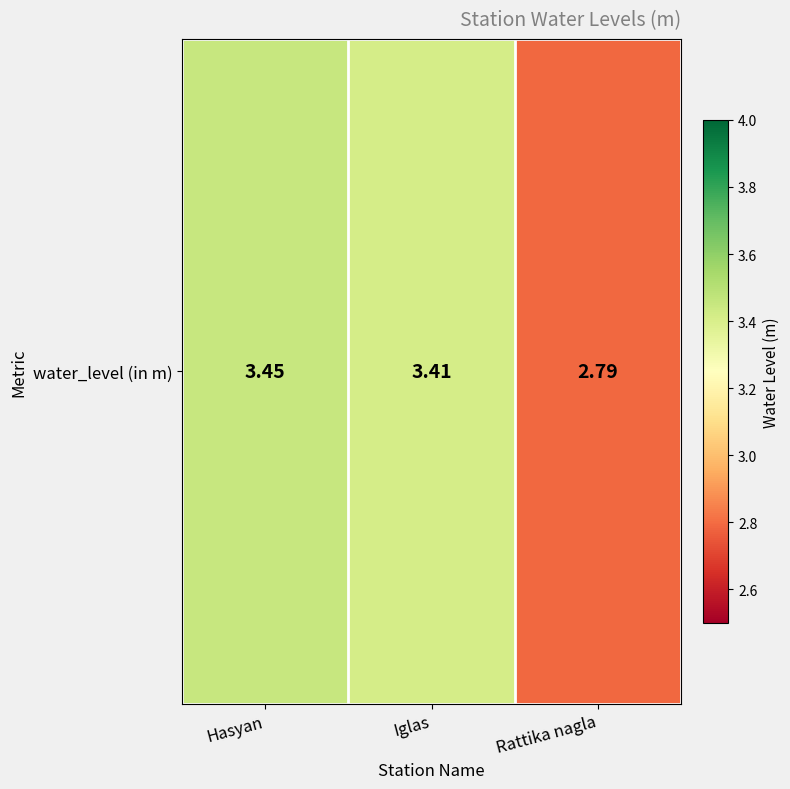

The chart shows a value of 4.5 at Iglas. True or false?

False